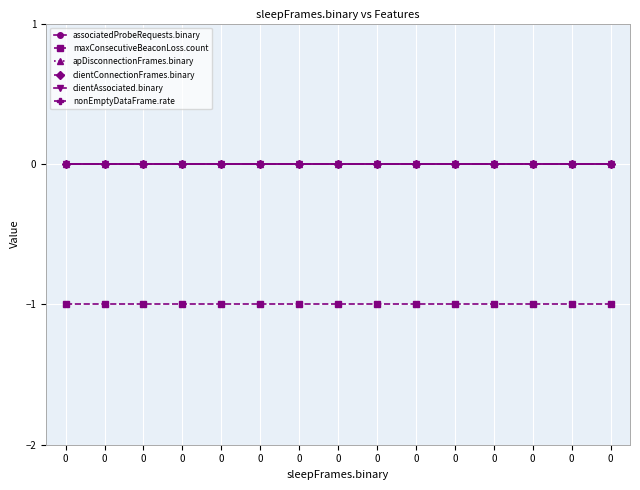

Which series changed the most between 0 and 0?

associatedProbeRequests.binary